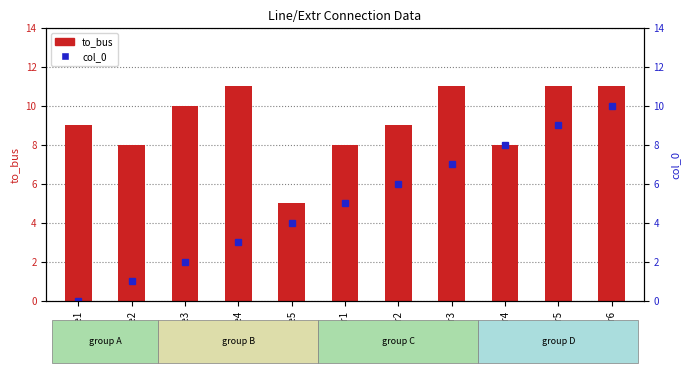

What is the total value across all series at line4?

14